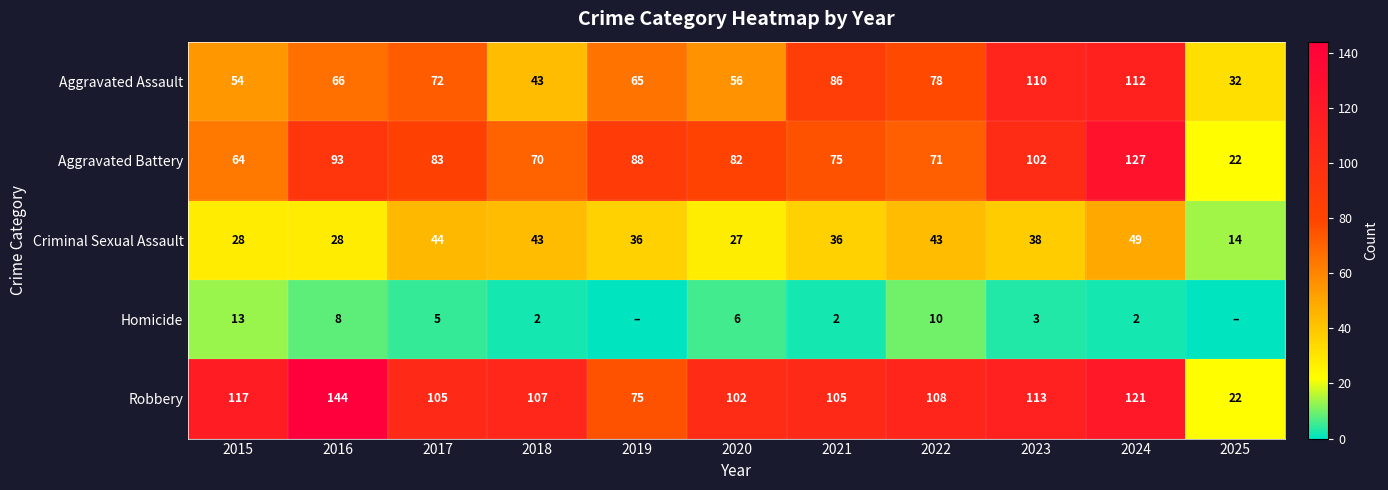

True or false: Robbery has a value of 113 at 2023.

True